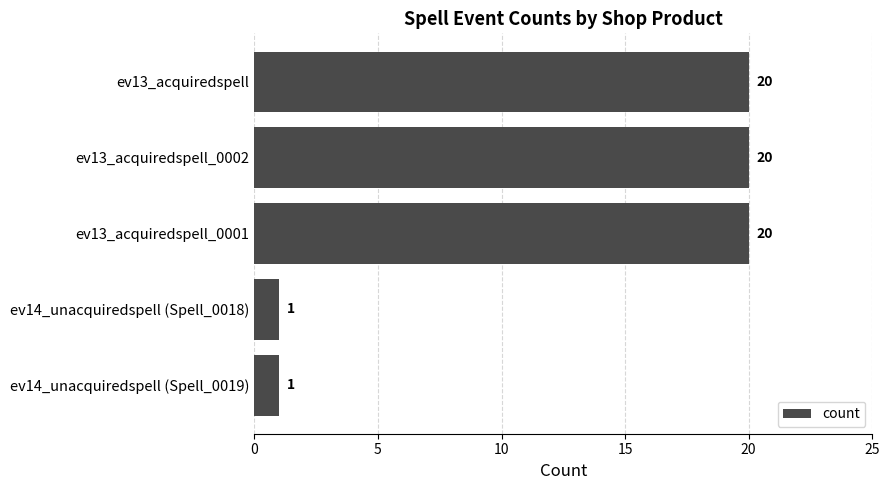

True or false: the data shows 20 at ev13_acquiredspell_0002.

True